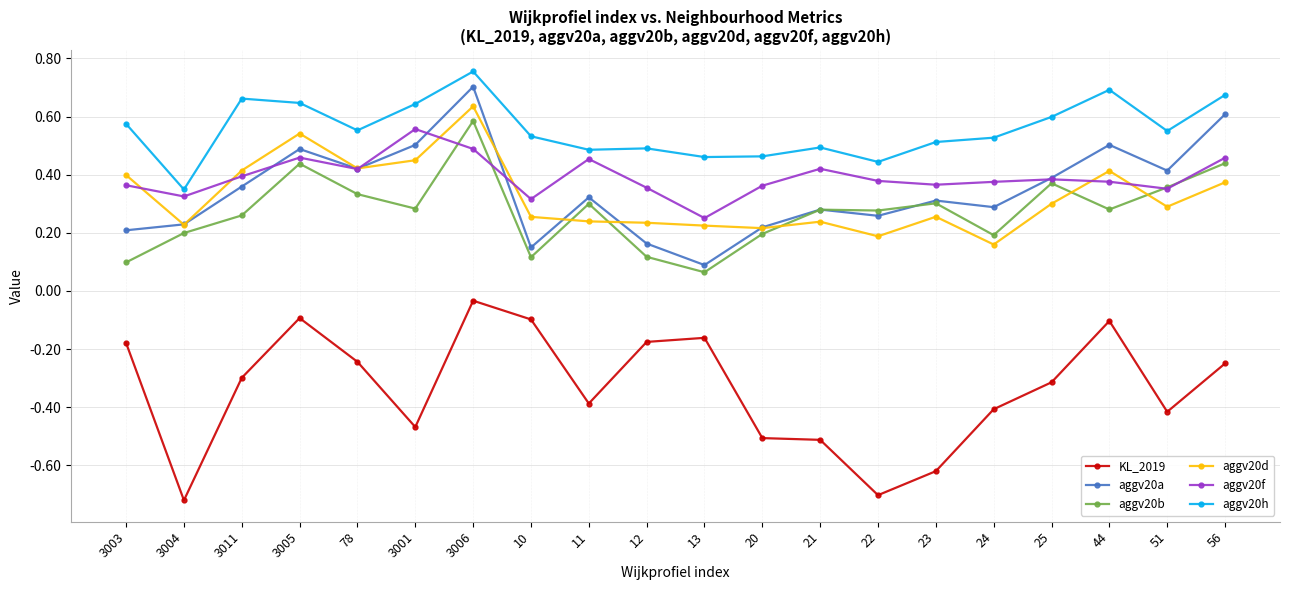

Where is the first local minimum for aggv20b?

3001